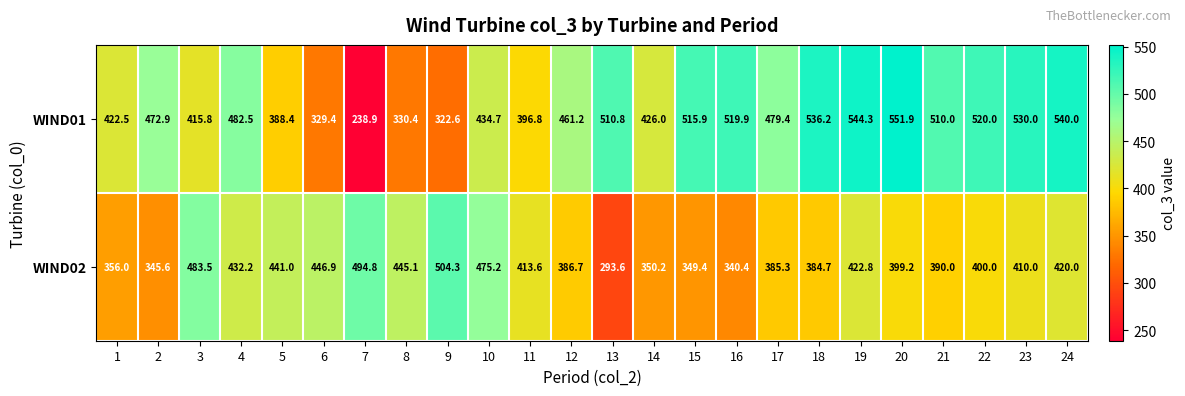

Is it true that WIND01 equals 128.9 at 5?

False